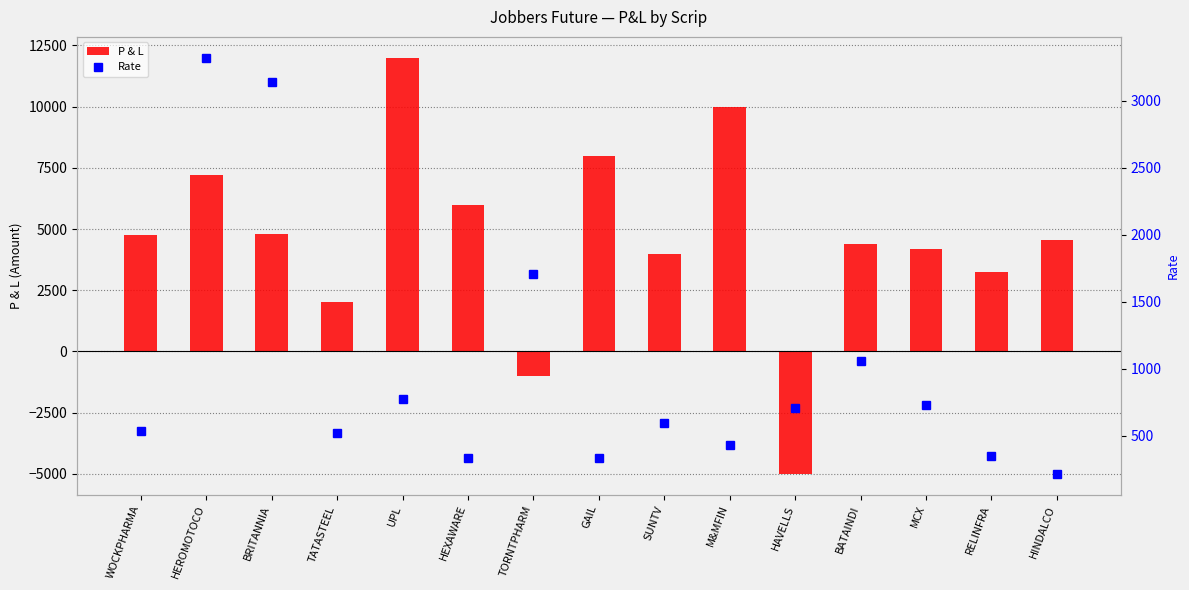

At which category does the chart reach its peak across all series?

UPL